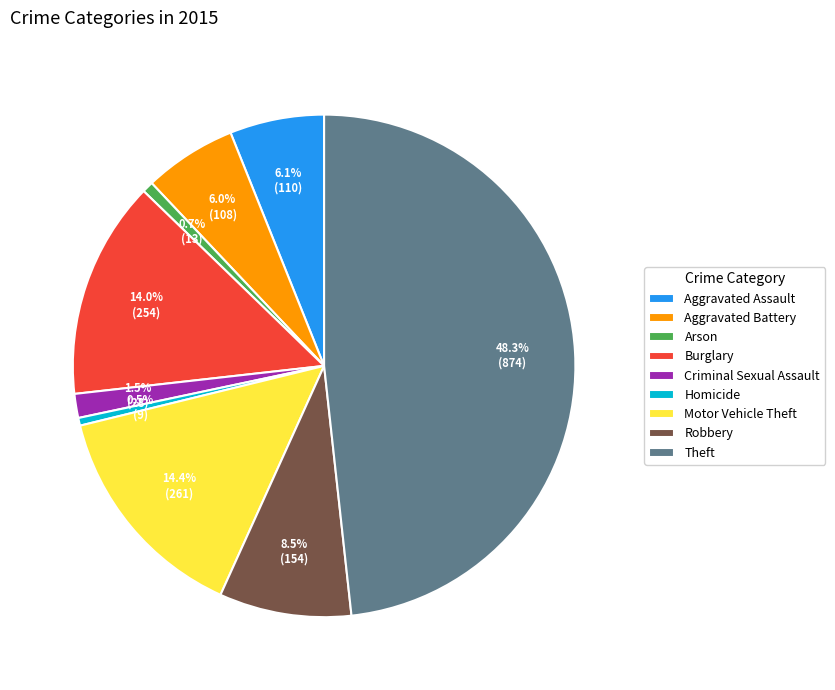

How many segments does this pie chart have?

9